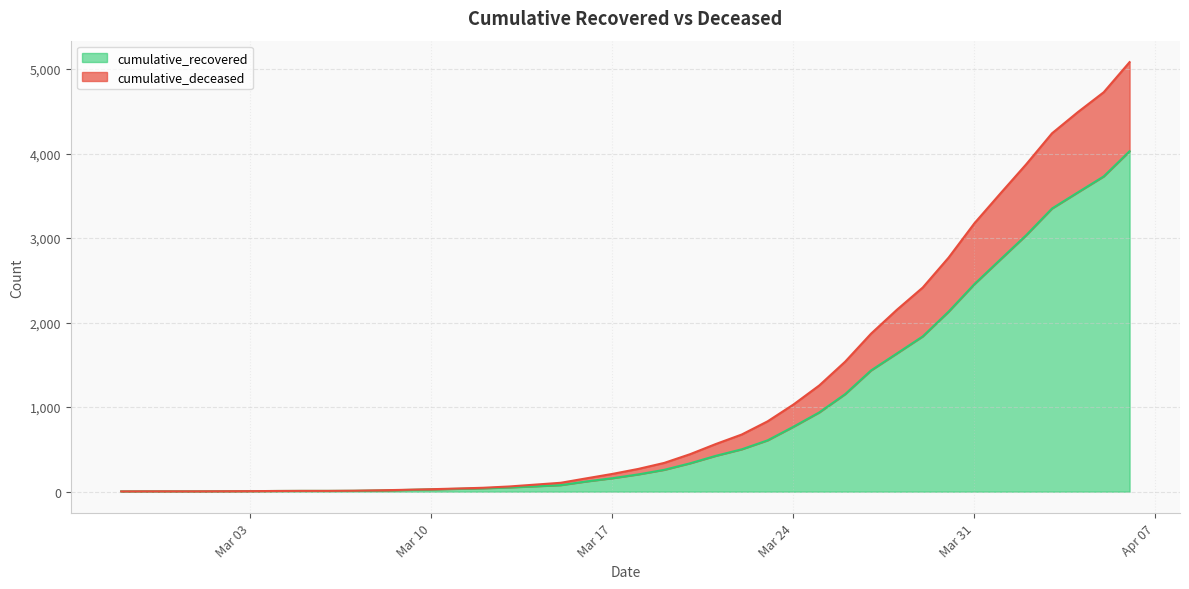

True or false: cumulative_deceased has a value of 3 at 2020-02-27.

True